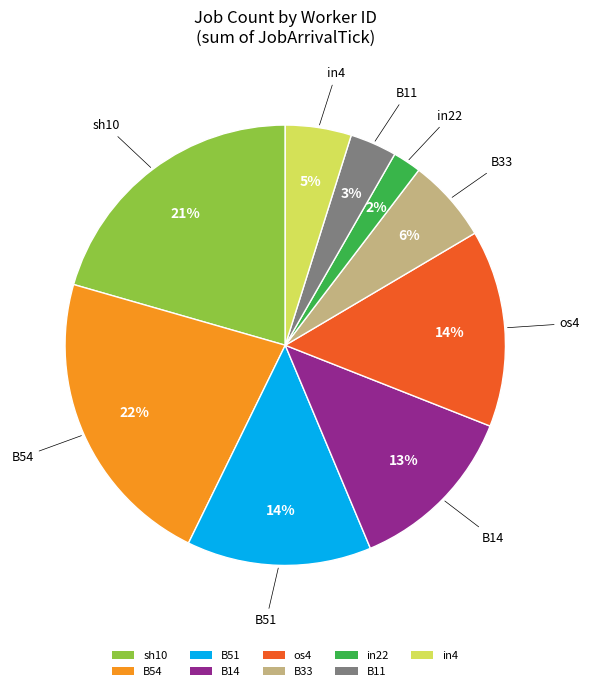

What is the ratio of the value at B51 to the value at B14?

1.1